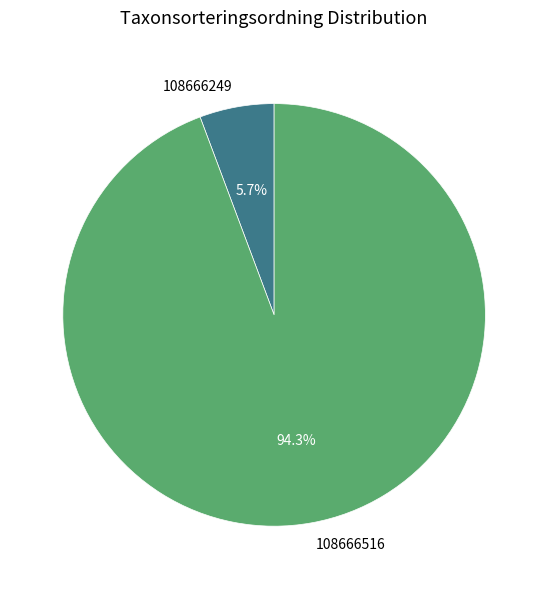

Count the number of slices in the pie.

2